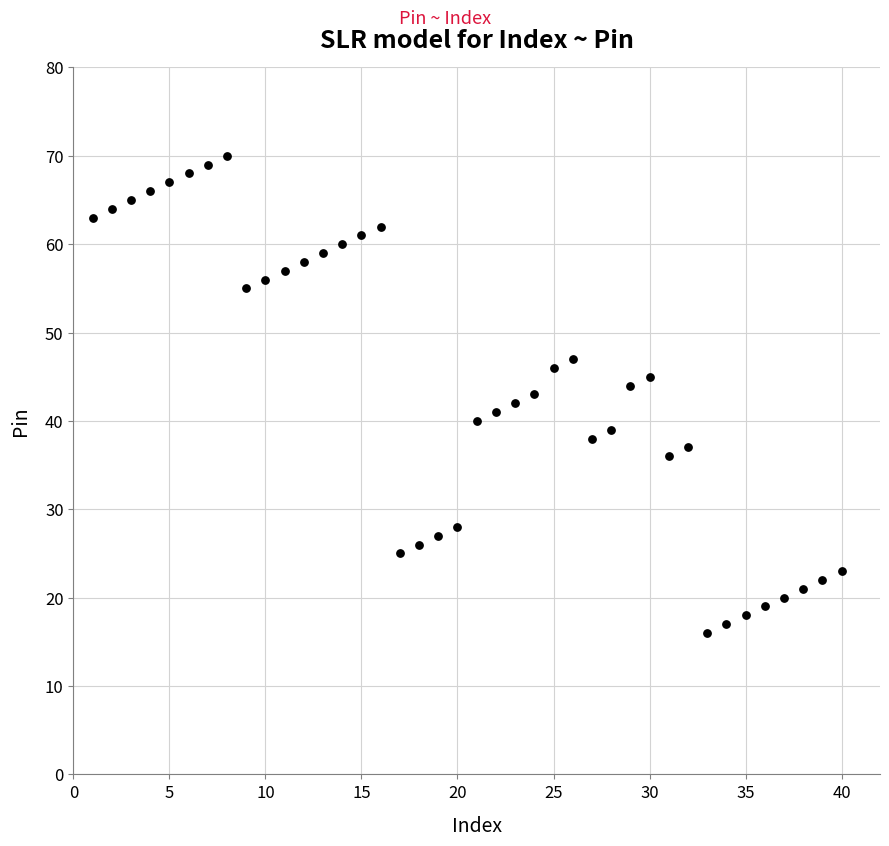

What is the range of Y values (max minus min)?

54